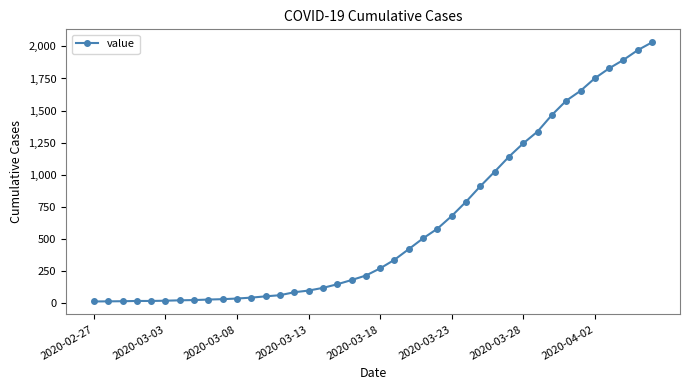

What is the average value?

616